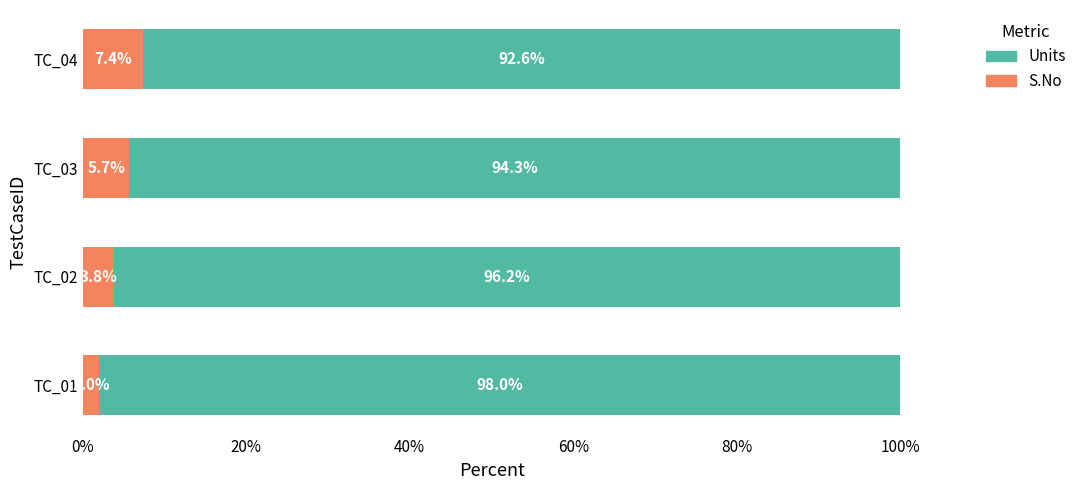

What is the total value across all series at TC_02?

100.0